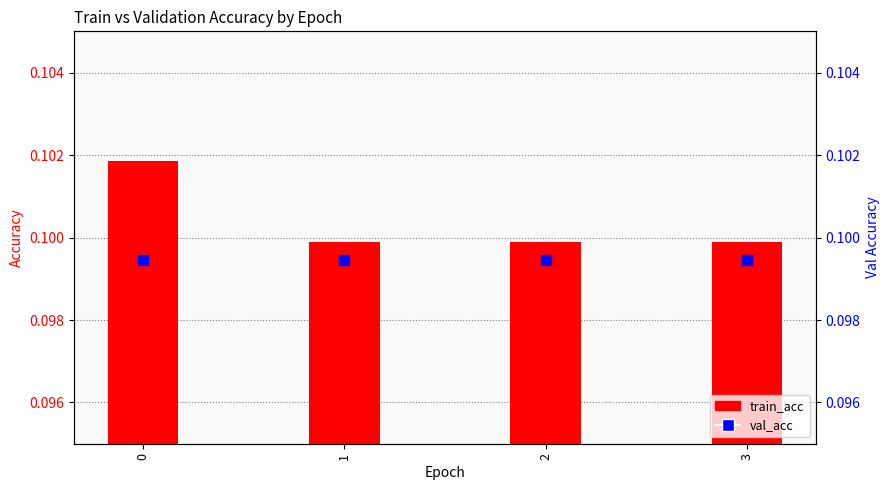

At how many categories does at least one series exceed 0?

4